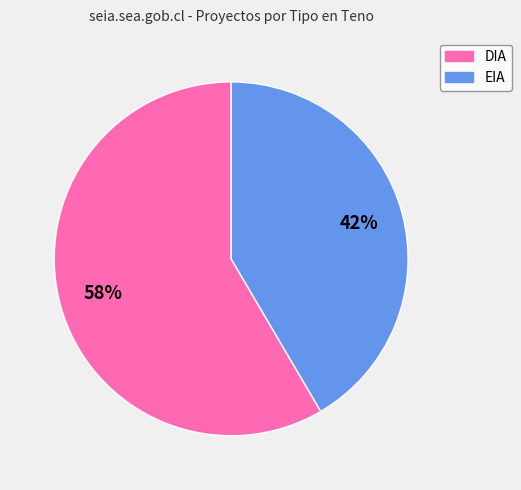

Which category has the smallest portion of the pie?

EIA